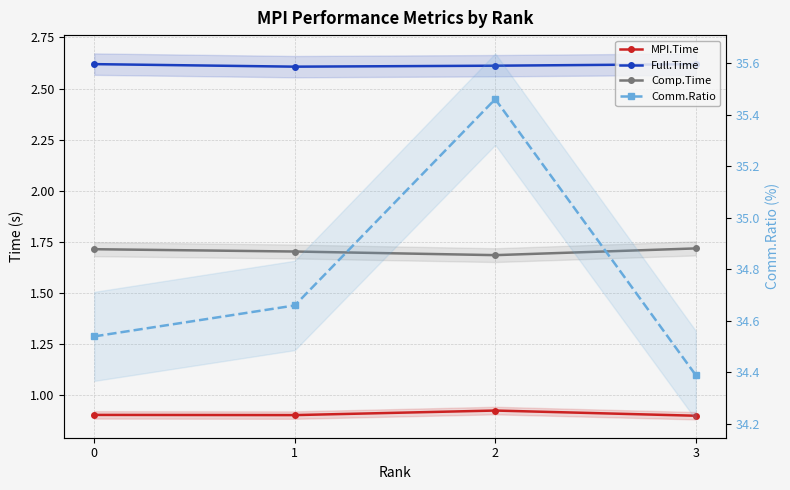

Rank the series at 2 from highest to lowest value.

Comm.Ratio, Full.Time, Comp.Time, MPI.Time